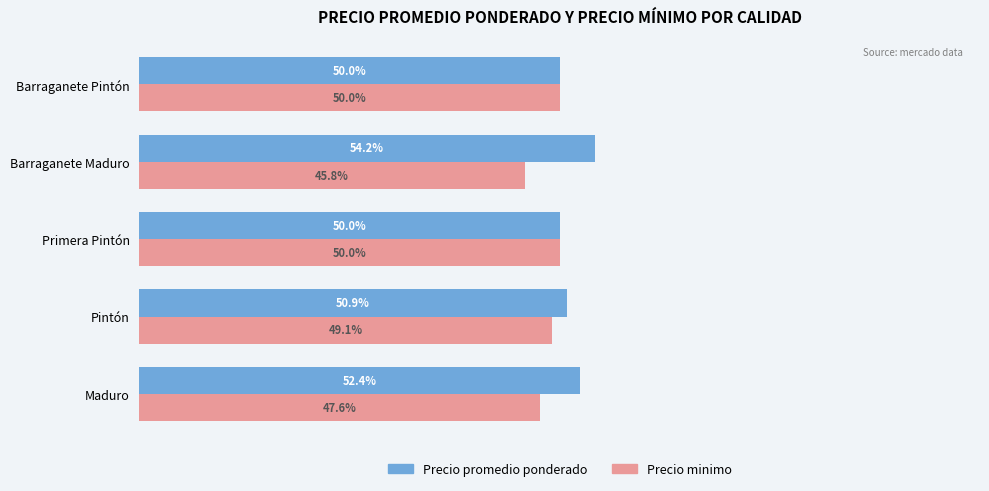

Which series has the largest total across all categories?

Precio promedio ponderado